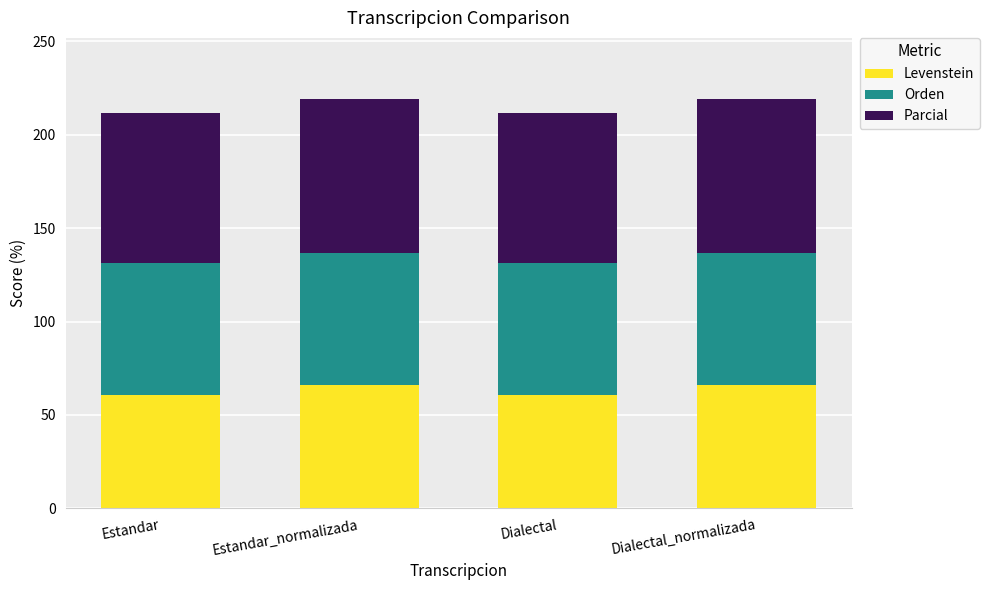

What is the minimum value for Levenstein?

60.6